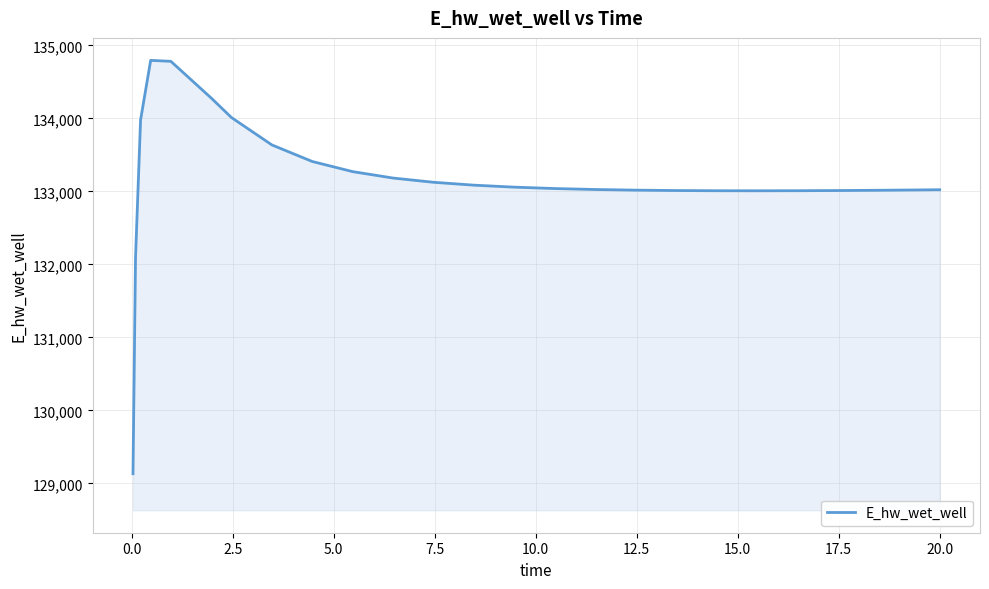

What is the difference between the maximum and minimum values?

5663.1